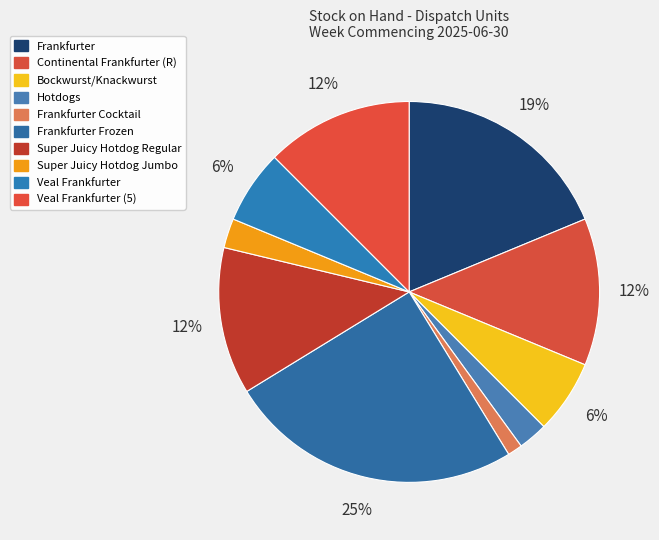

To the nearest percent, what is the difference between the largest and smallest slice percentages?

24%